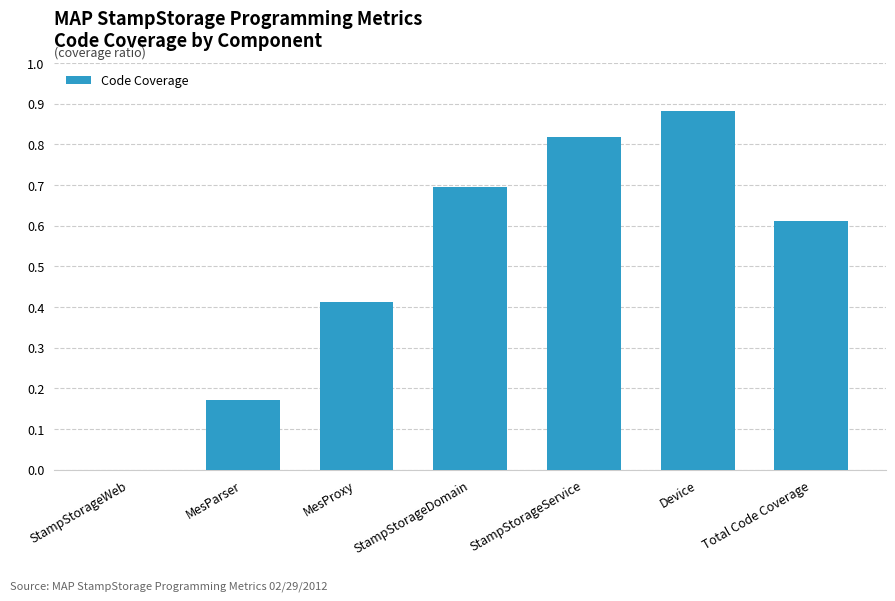

What is the sum of the values at MesProxy and Device?

1.3